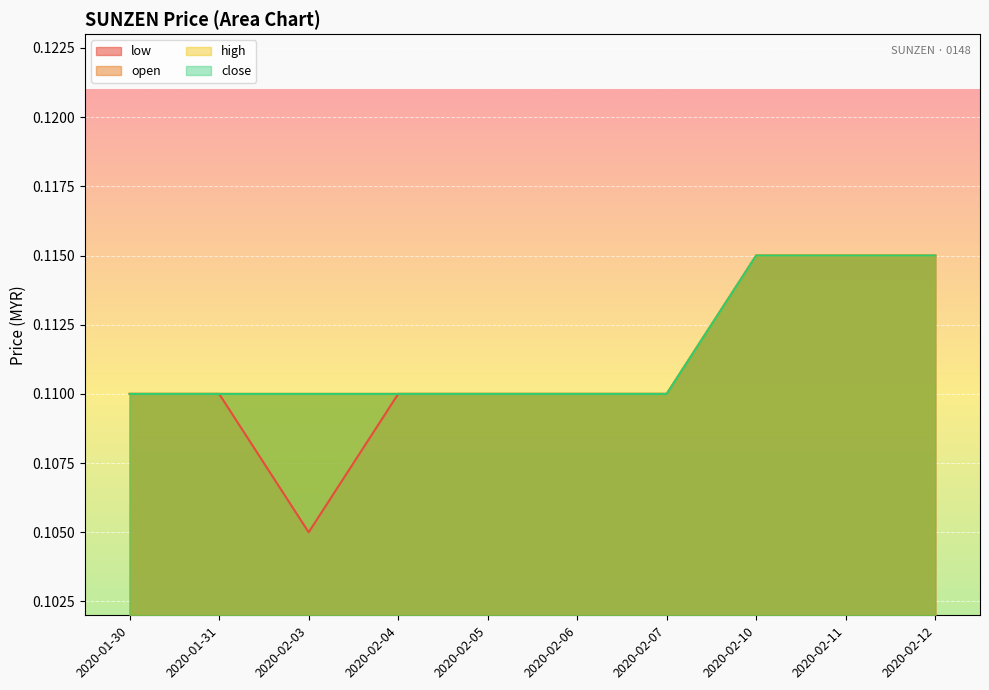

Does the chart display data point markers on the line(s)?

No